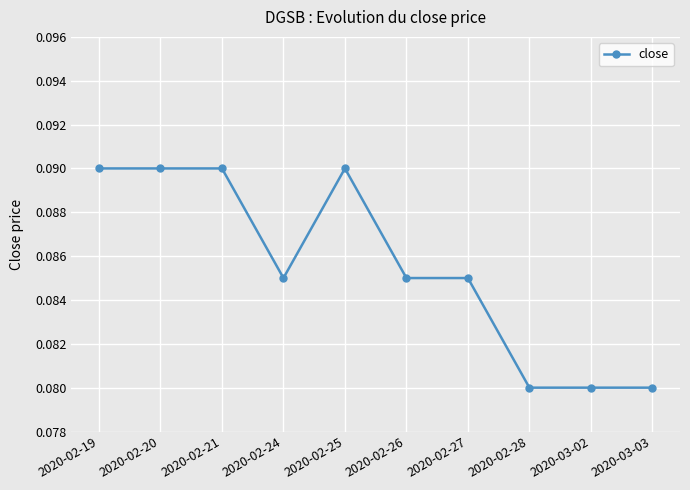

How many lines are shown in the chart?

1